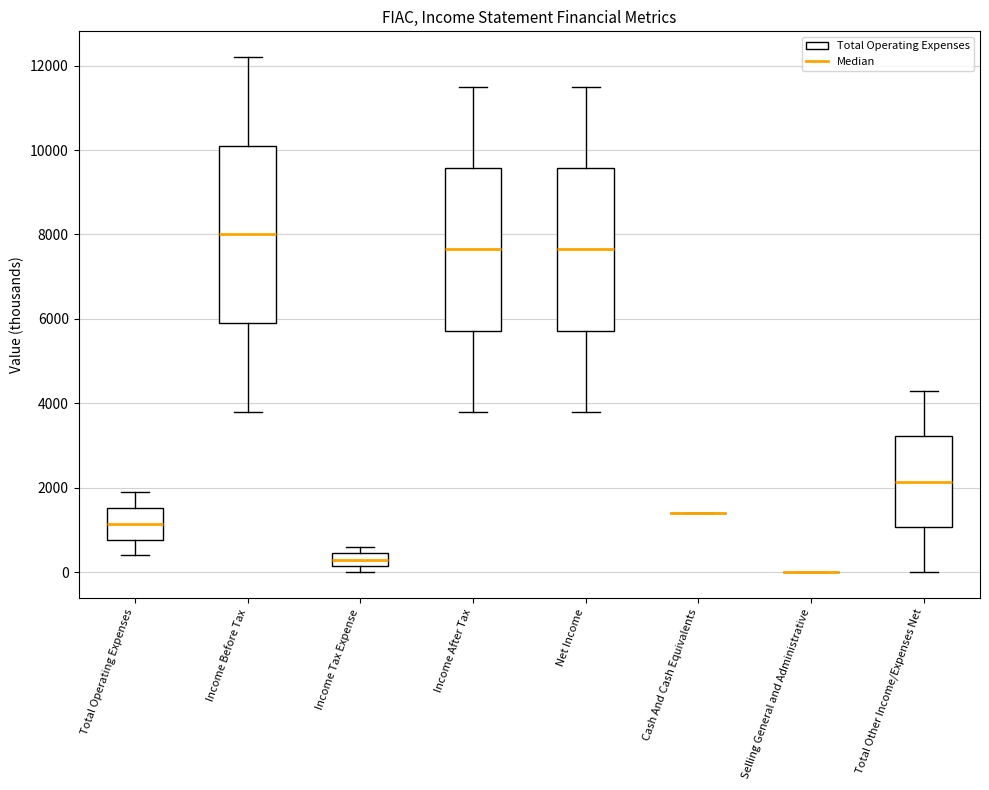

Comparing the boxes themselves (not the whiskers), which one is the tallest?

Income Before Tax